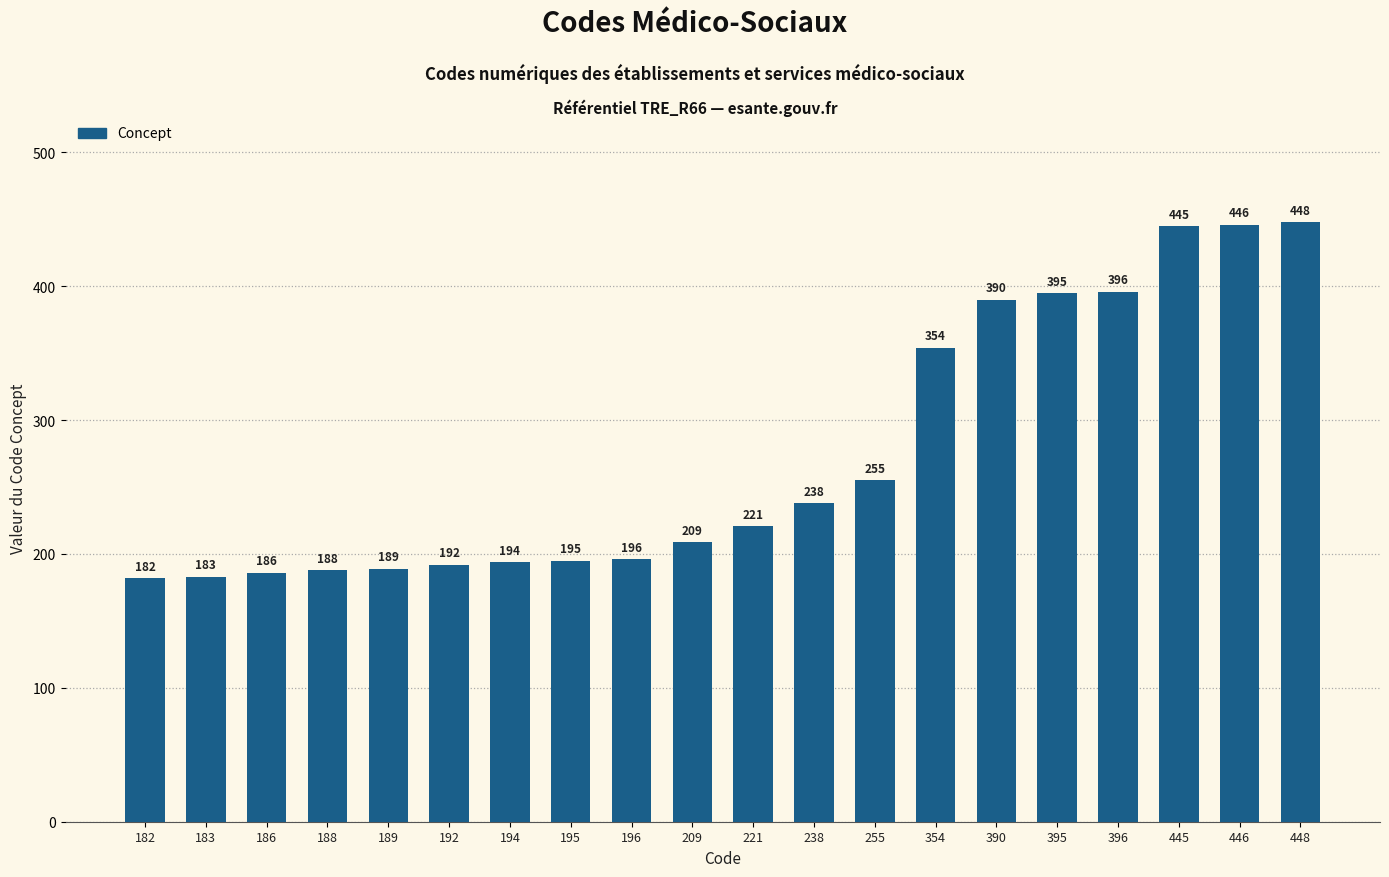

Reading left to right, list all the values displayed in this chart.

182	183	186	188	189	192	194	195	196	209	221	238	255	354	390	395	396	445	446	448